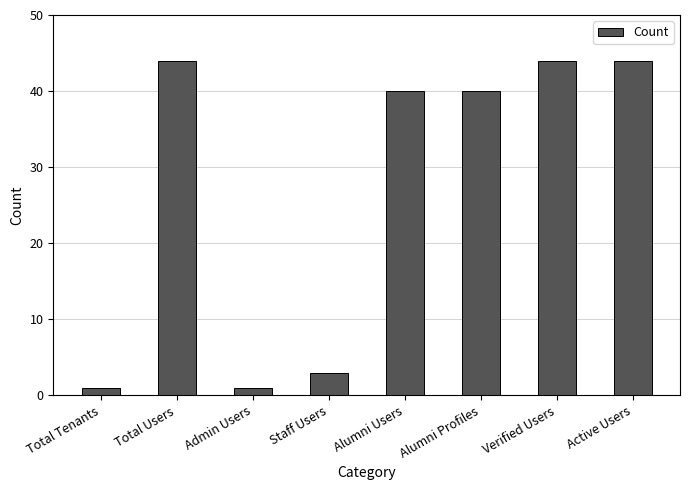

What is the change in value from Staff Users to Active Users?

+41